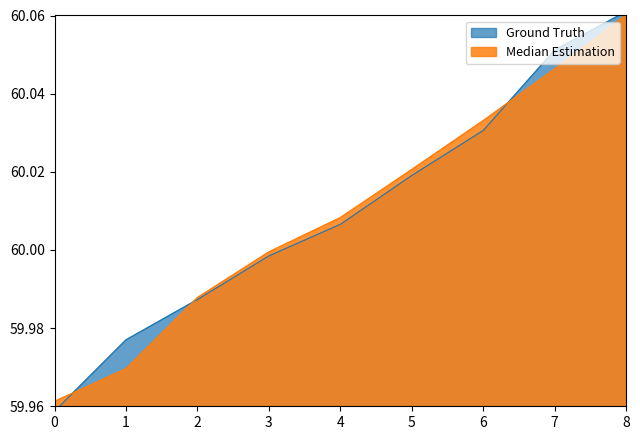

List the series in order of their peak value, highest first.

Median Estimation, Ground Truth